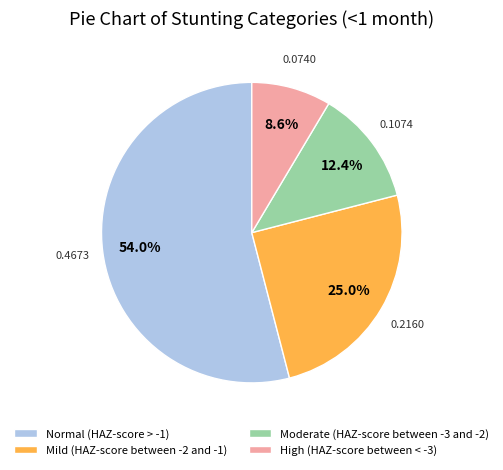

Is it true that Moderate (HAZ-score between -3 and -2) is 12% of the pie?

True